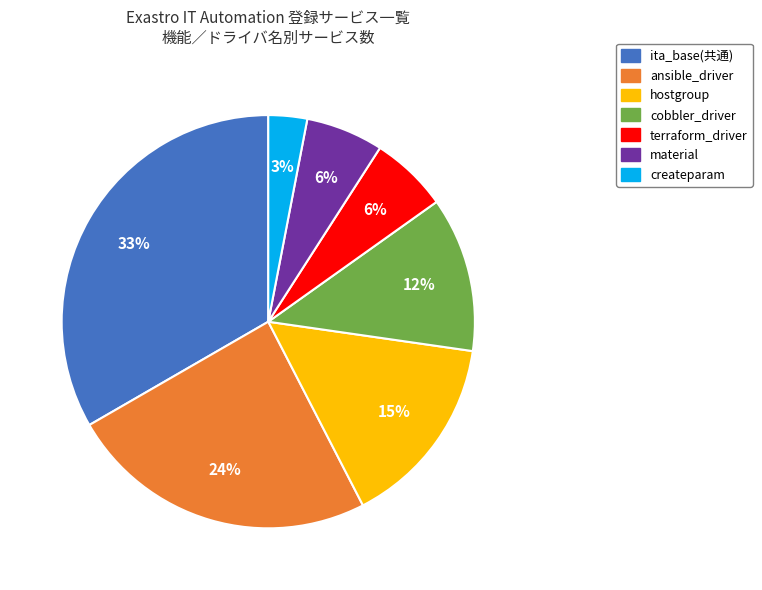

Approximately how many times larger is the value at cobbler_driver compared to material?

2.0